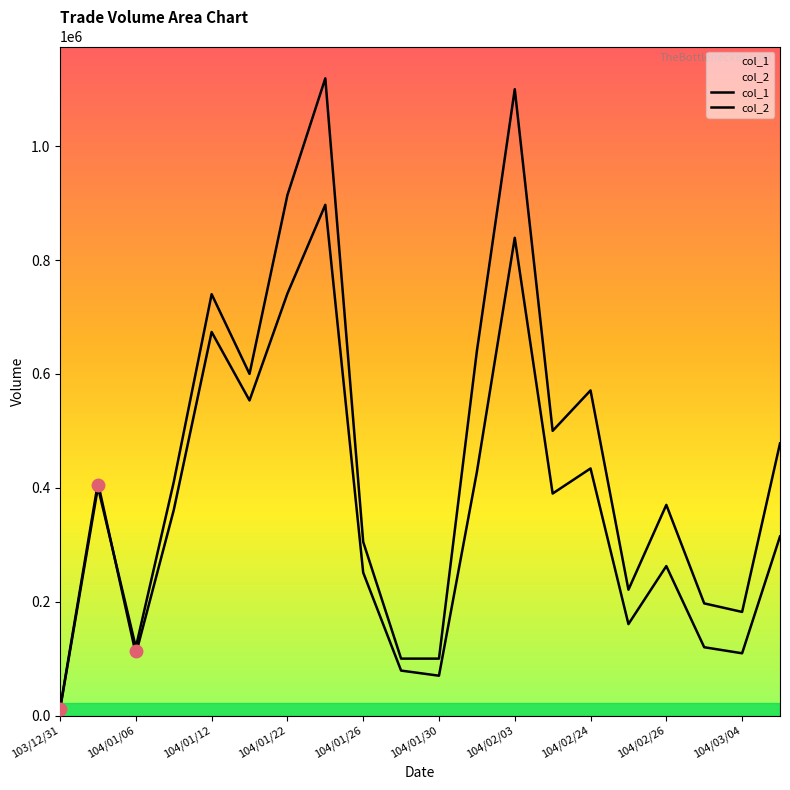

How many lines are shown in the chart?

2